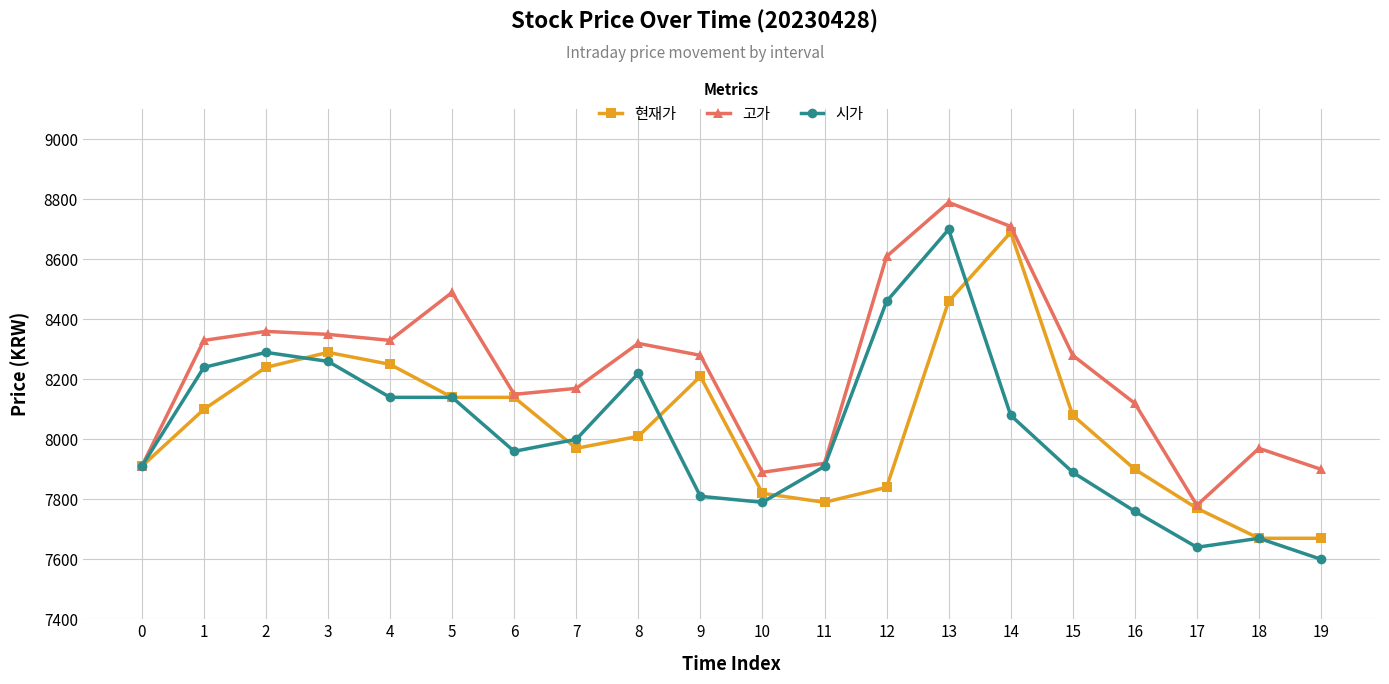

Which series has the largest total across all categories?

고가